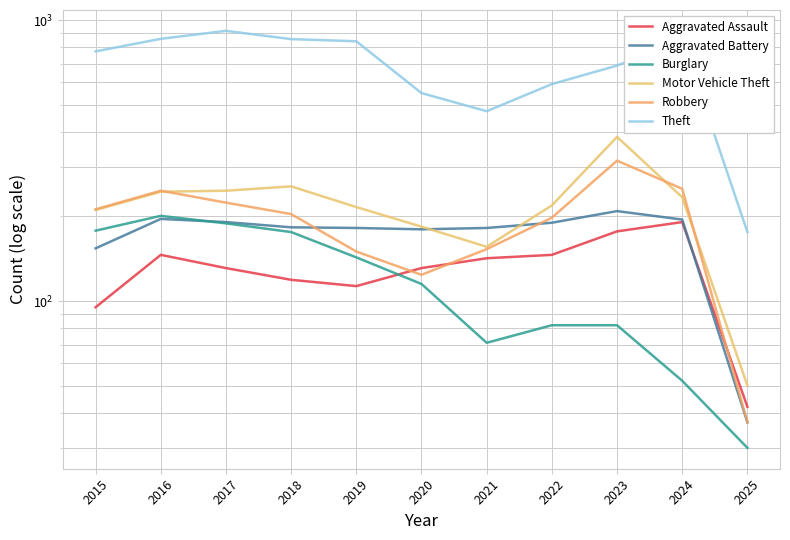

What are all the series names shown in the legend?

Aggravated Assault, Aggravated Battery, Burglary, Motor Vehicle Theft, Robbery, Theft